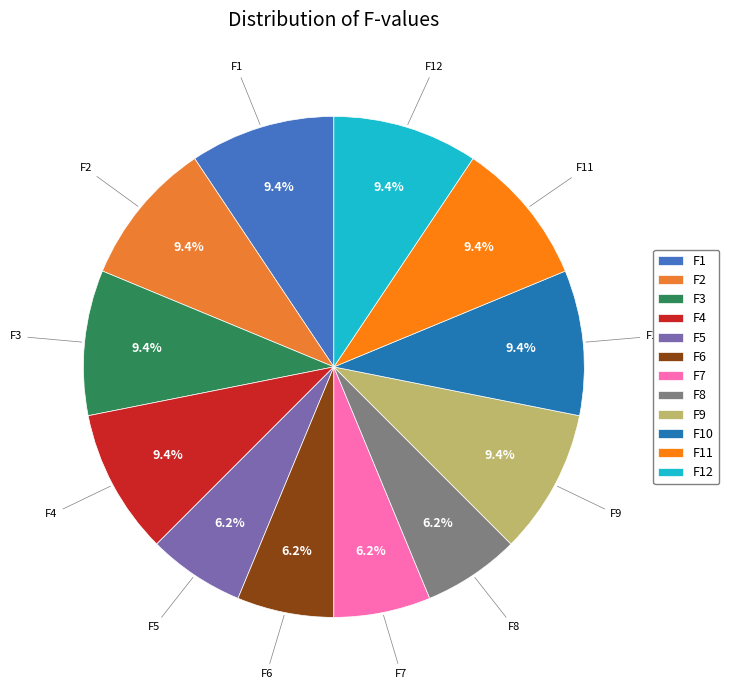

What percentage is the F11 slice, to the nearest percent?

9%